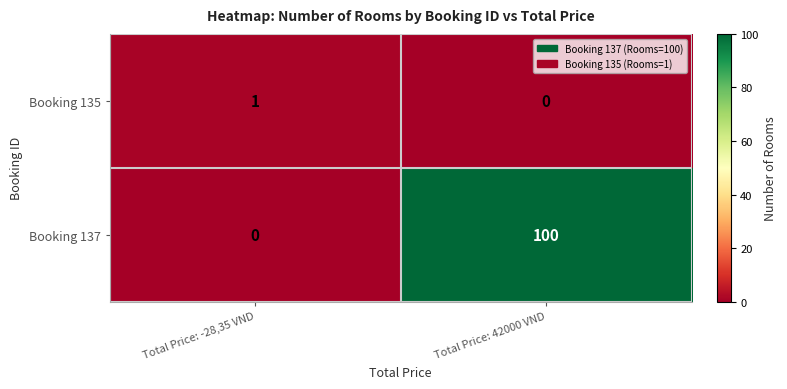

Reading left to right, extract all data points from this chart.

Booking 135: 1	0
Booking 137: 0	100